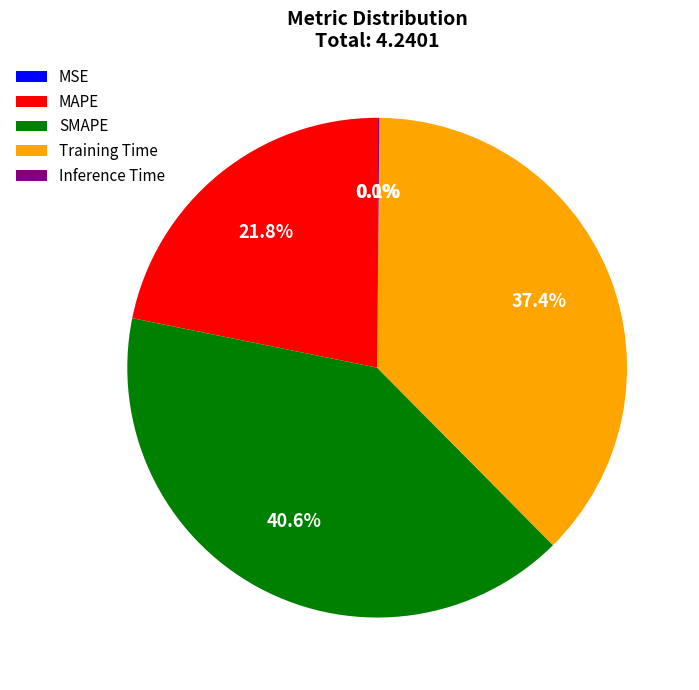

Is there any slice that represents more than half of the pie?

No